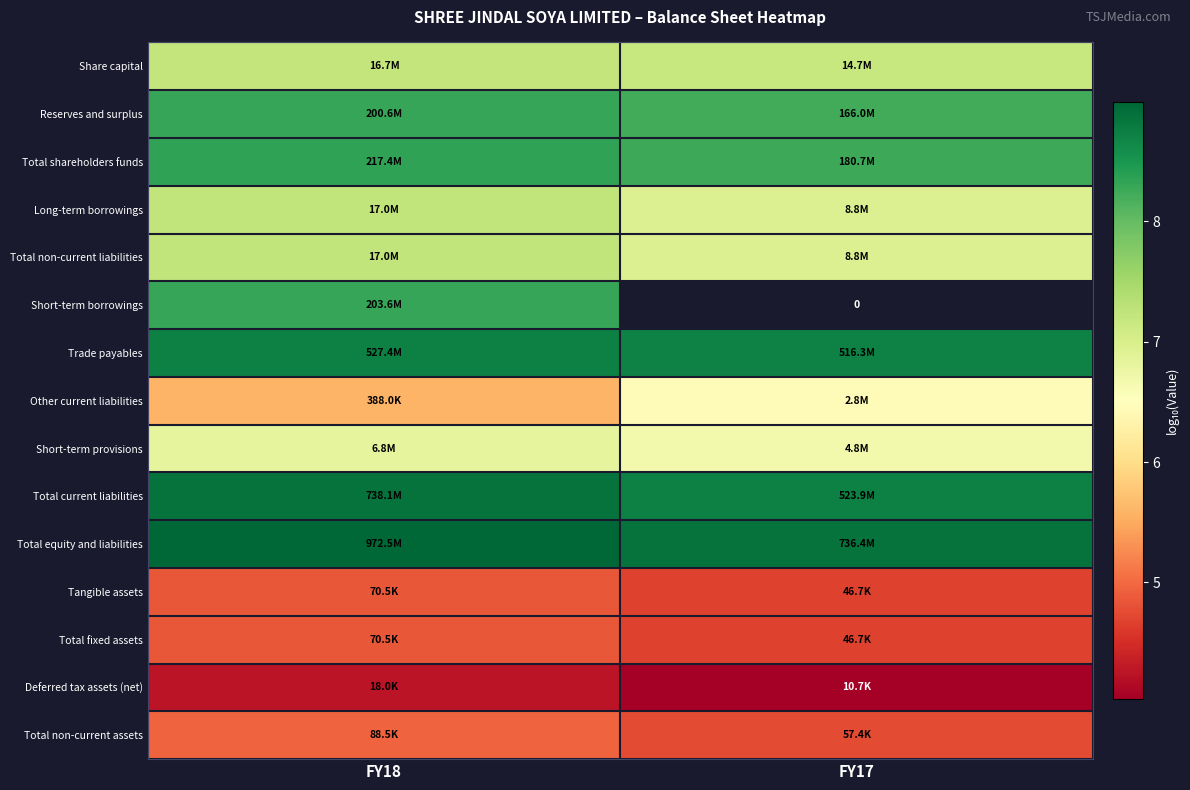

The value of Total equity and liabilities at FY18 is 5.9. True or false?

False